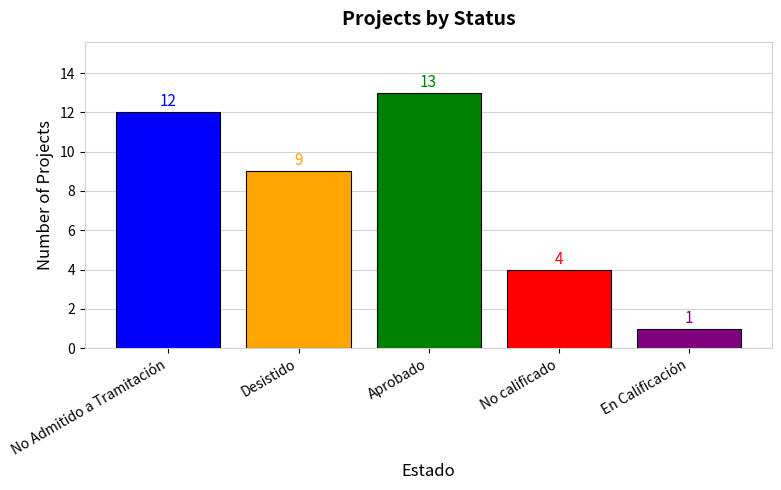

What position from the left is Aprobado?

3